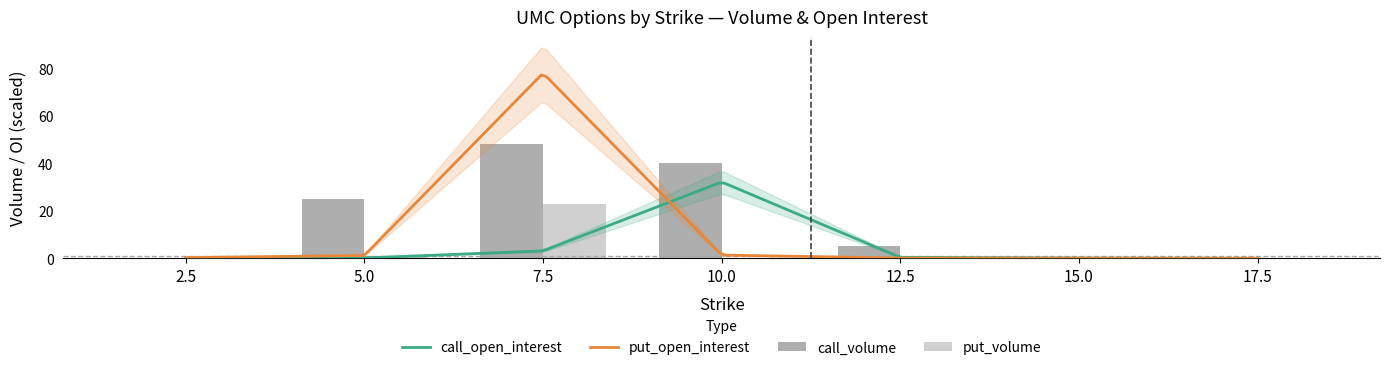

What is the difference between the put_volume values at 15.0 and 5.0?

1